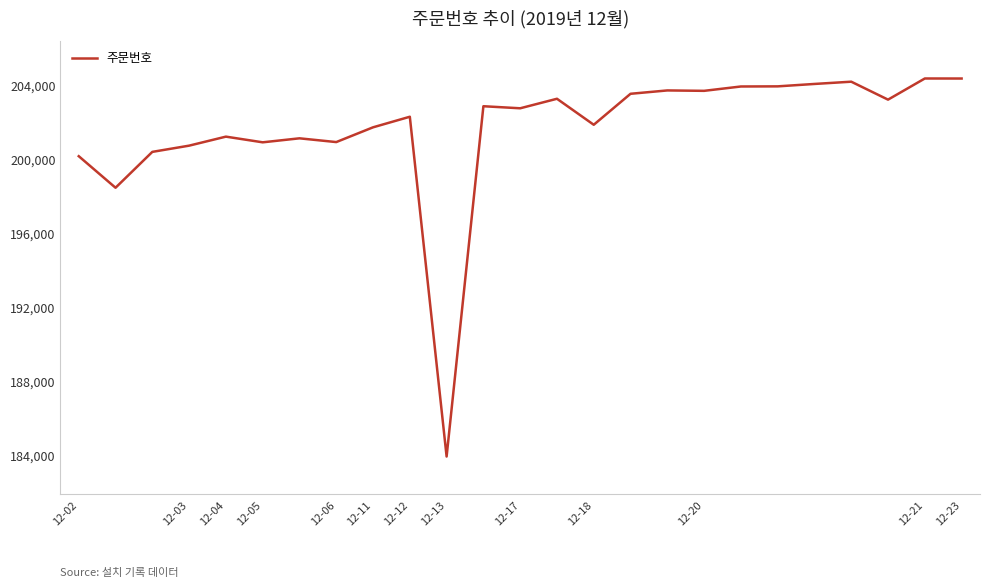

What is the maximum value shown in the chart?

204360